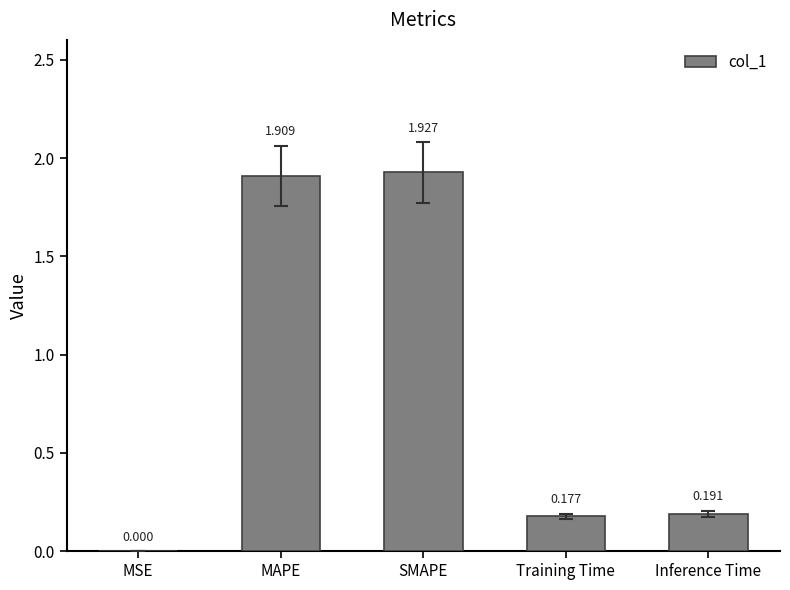

Which category has the highest value across all series?

SMAPE